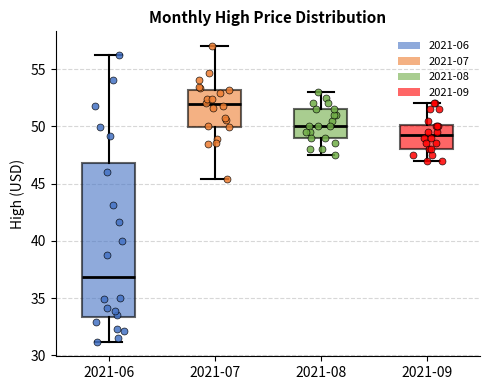

Which box is the tallest, from its lower edge to its upper edge?

2021-06